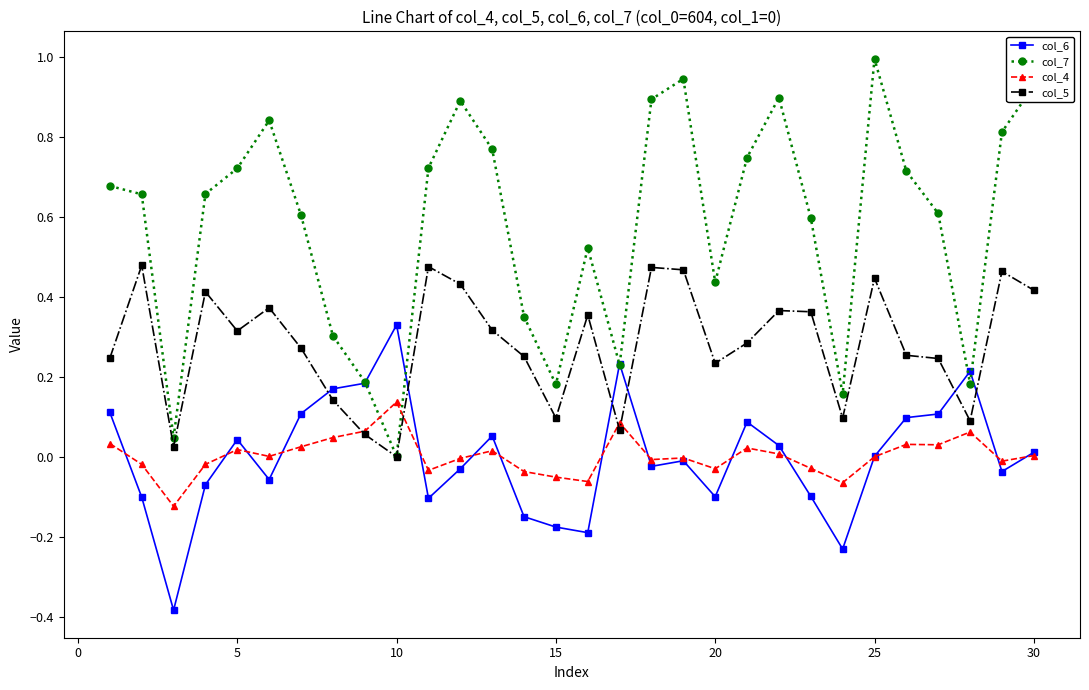

In col_7, how many points are lower than both neighbors (excluding endpoints)?

7